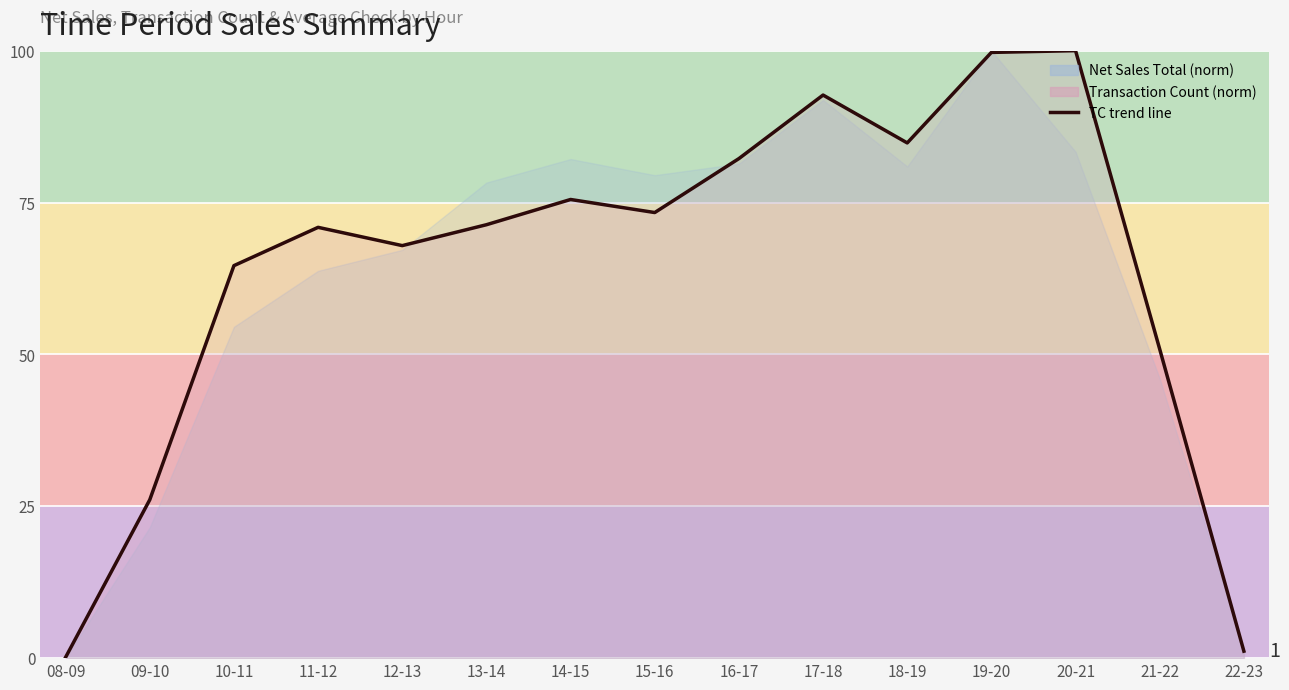

Reading left to right, extract all data points from this chart.

08-09=0.1	09-10=26.1	10-11=64.6	11-12=70.9	12-13=67.9	13-14=71.3	14-15=75.5	15-16=73.4	16-17=82.2	17-18=92.7	18-19=84.8	19-20=99.7	20-21=100.0	21-22=50.9	22-23=1.1